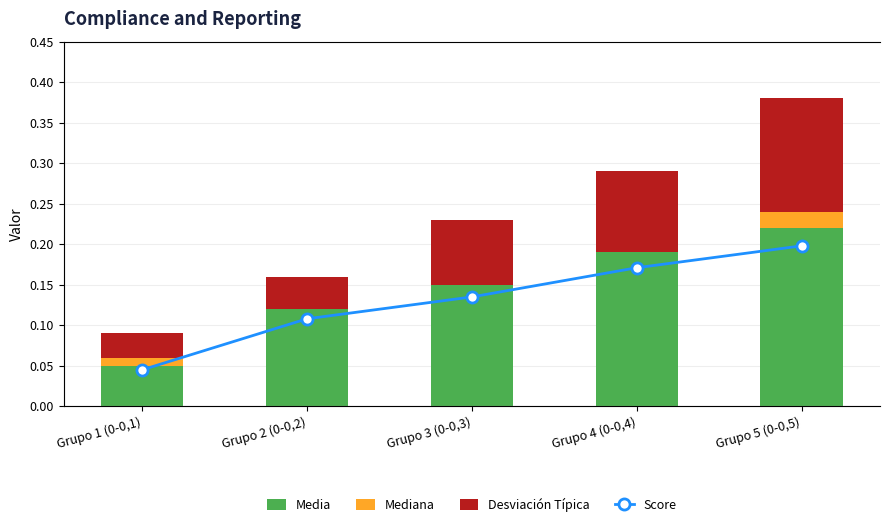

Is it true that Mediana equals 0.0 at Grupo 2 (0-0,2)?

True